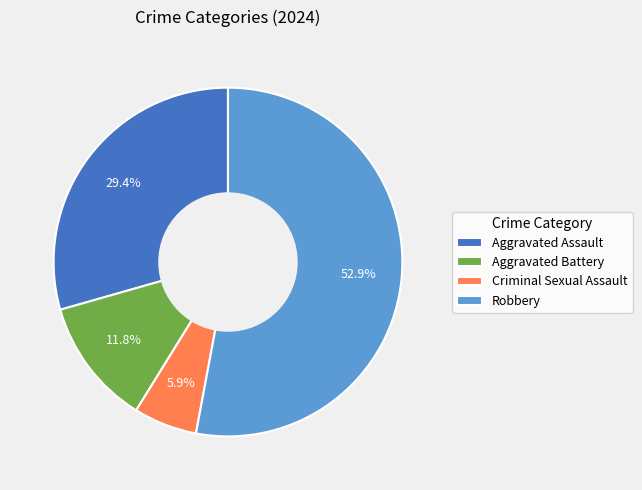

Which slice is the largest?

Robbery